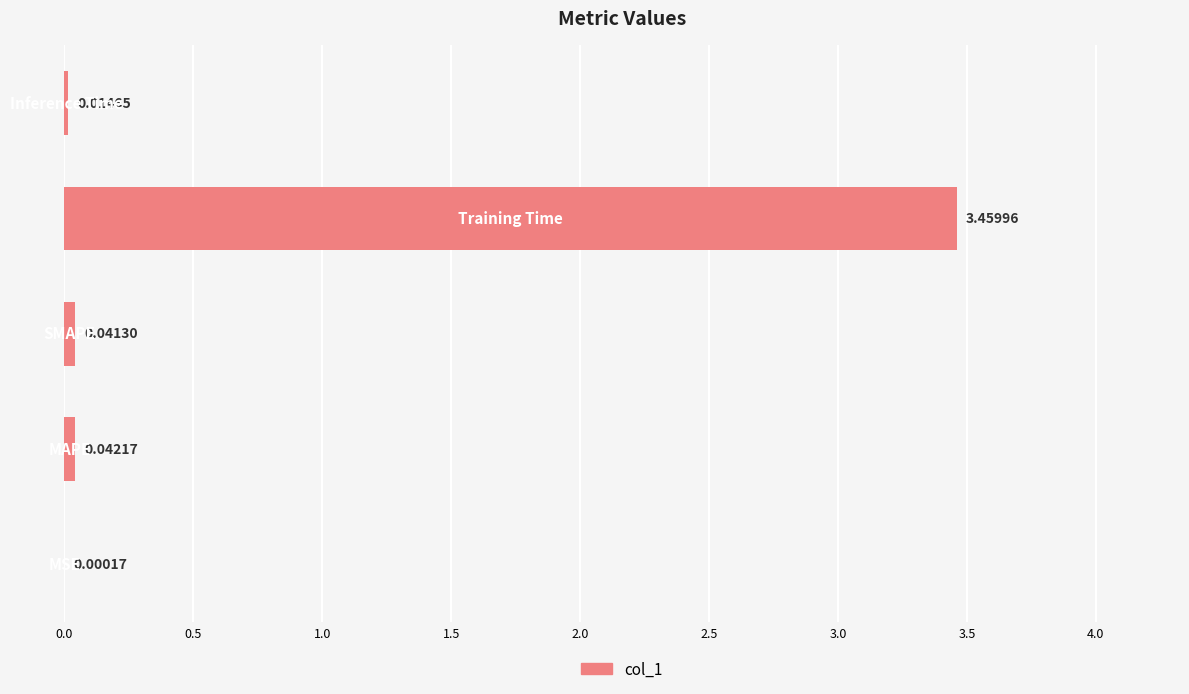

What is the greatest value displayed?

3.5